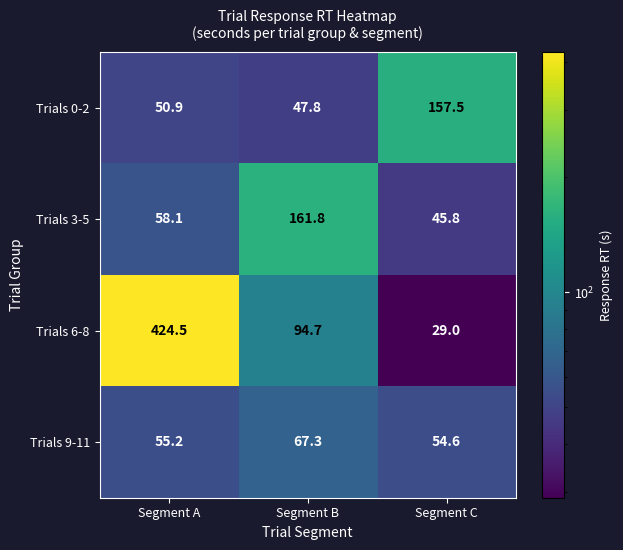

Reading right to left, transcribe all the data shown in this chart.

Trials 0-2: 157.5	47.8	50.9
Trials 3-5: 45.8	161.8	58.1
Trials 6-8: 29.0	94.7	424.5
Trials 9-11: 54.6	67.3	55.2